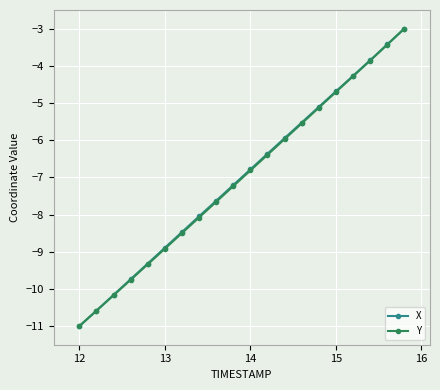

What is the maximum value for Y?

-3.0